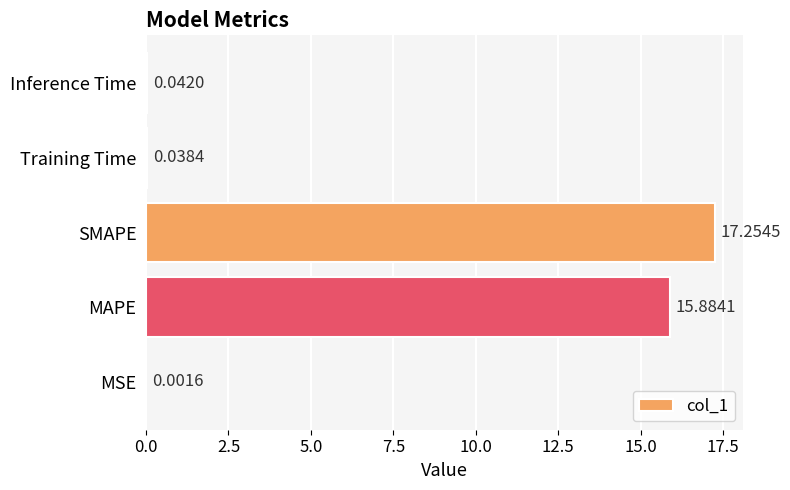

What is the greatest value displayed?

17.3